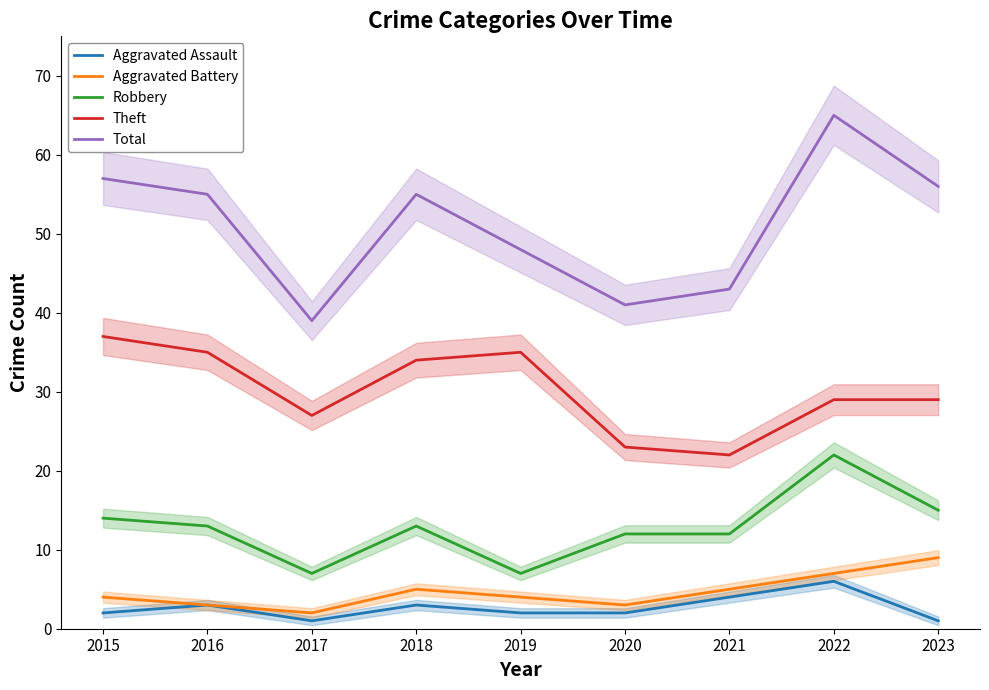

Where does the Total series first go above 55?

2015